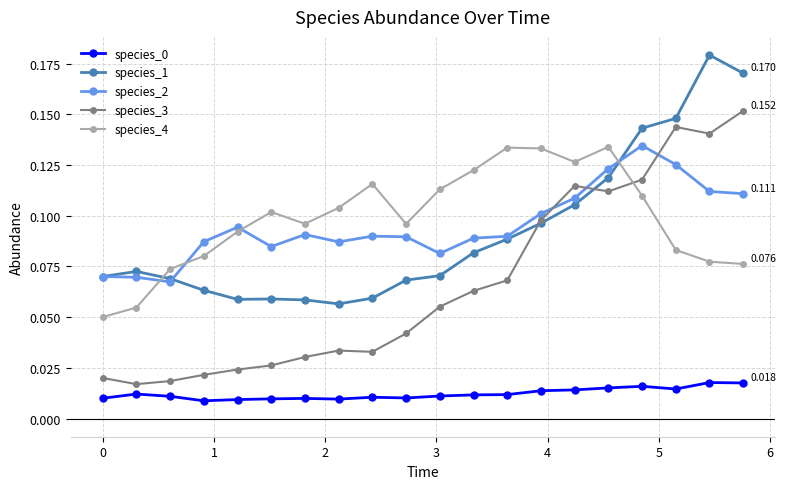

True or false: species_4 and species_1 cross at least once.

True